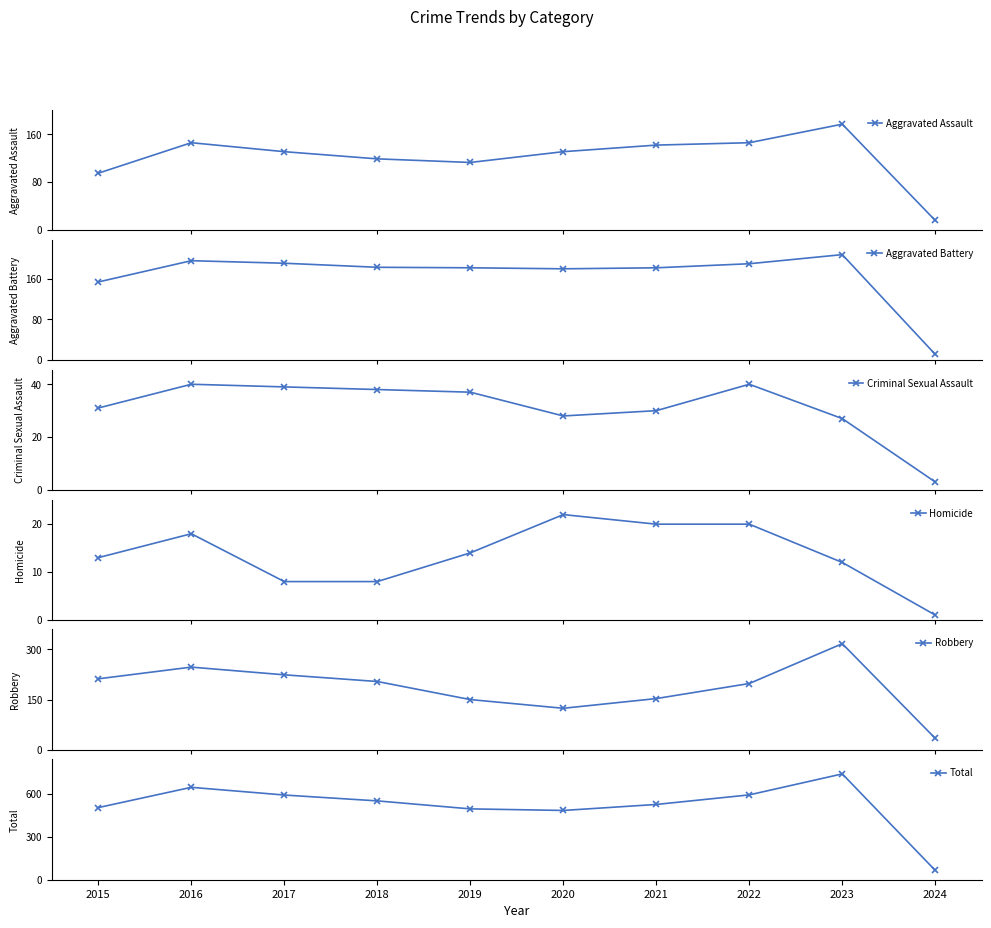

The Homicide series shows 3 at 2018. True or false?

False